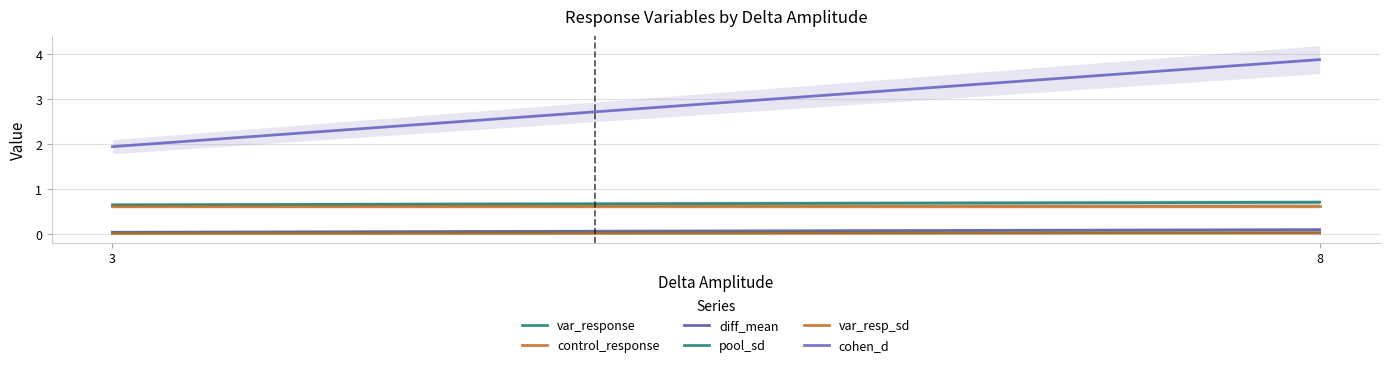

The var_response series shows 0.7 at 8. True or false?

True